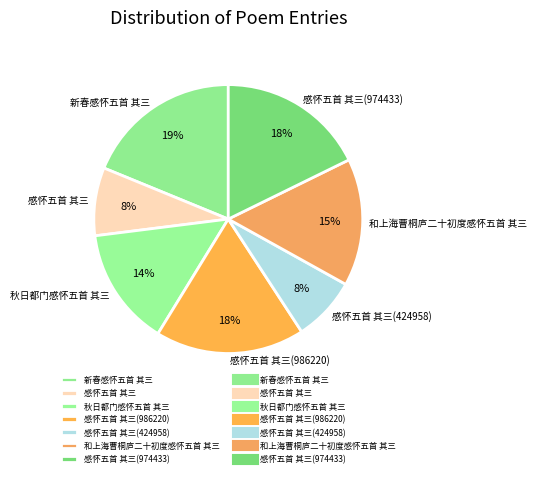

Is there any slice that represents more than half of the pie?

No